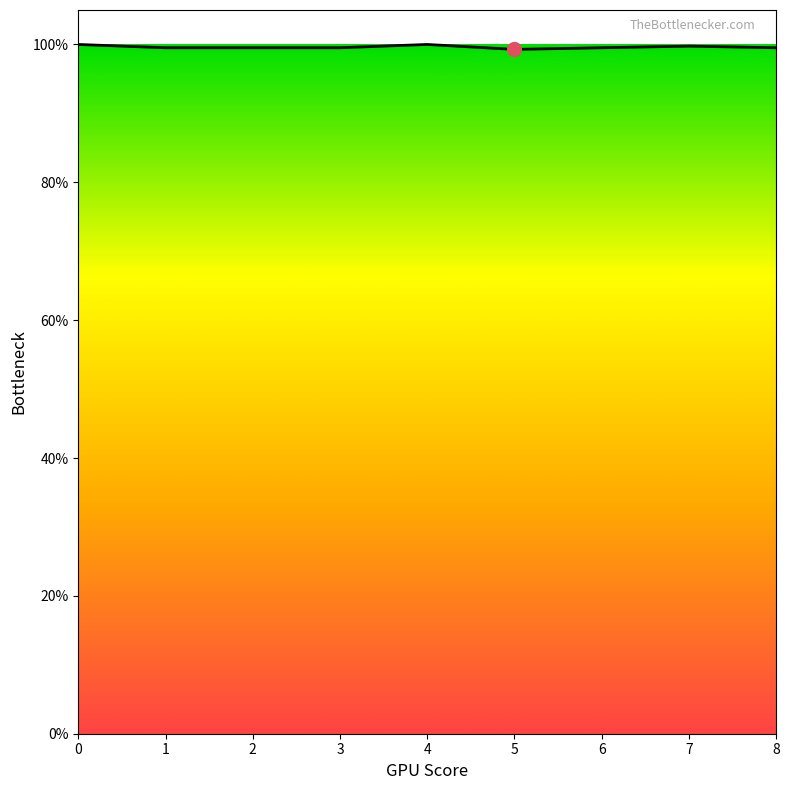

List the labels in order of value, largest first.

0, 4, 7, 1, 2, 3, 6, 8, 5